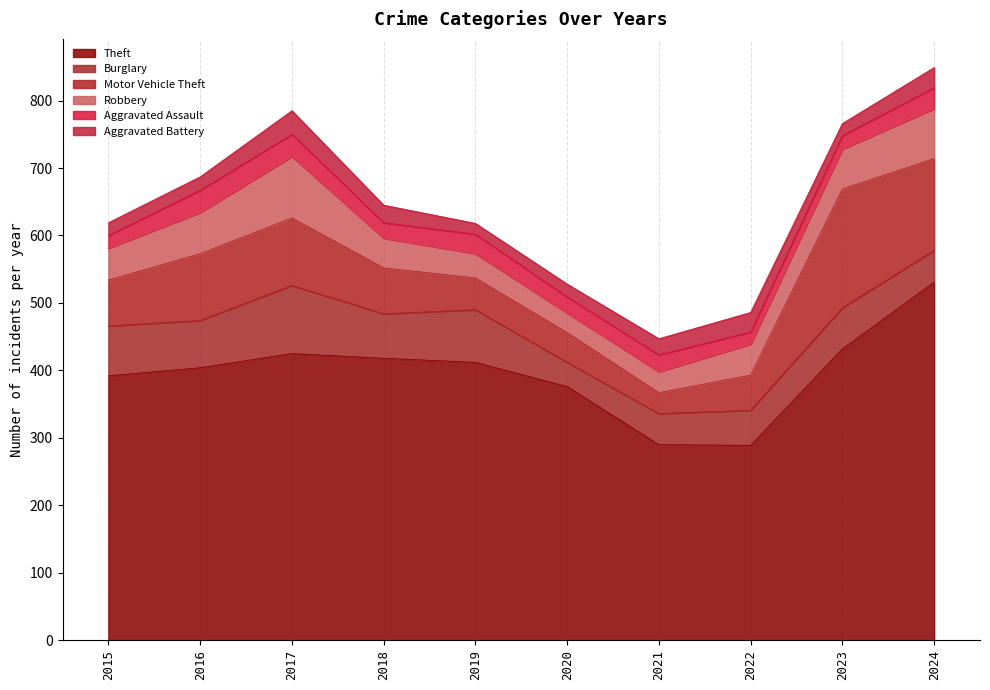

What is the difference between the maximum and minimum values in the Aggravated Battery series?

19